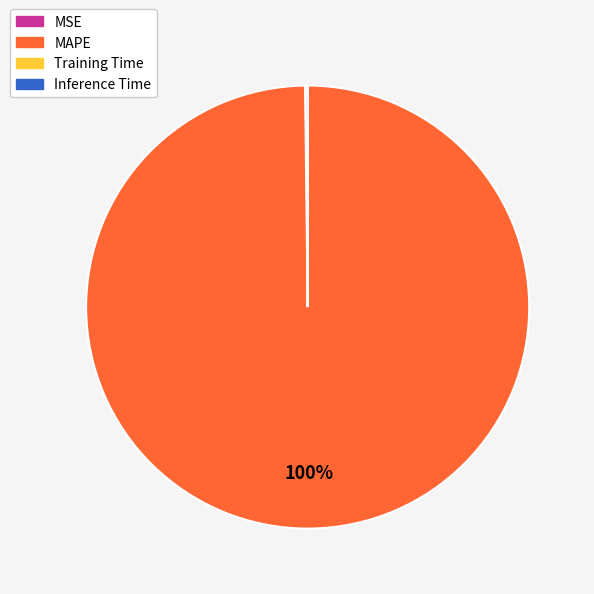

What is the largest slice in the pie chart?

MAPE